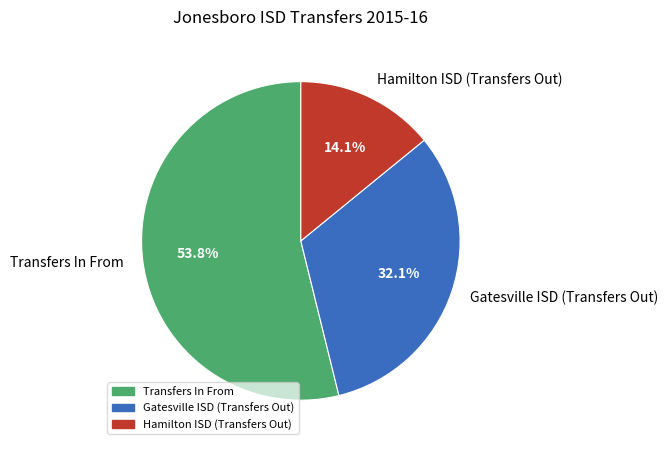

Is it true that Hamilton ISD (Transfers Out) is 14% of the pie?

True